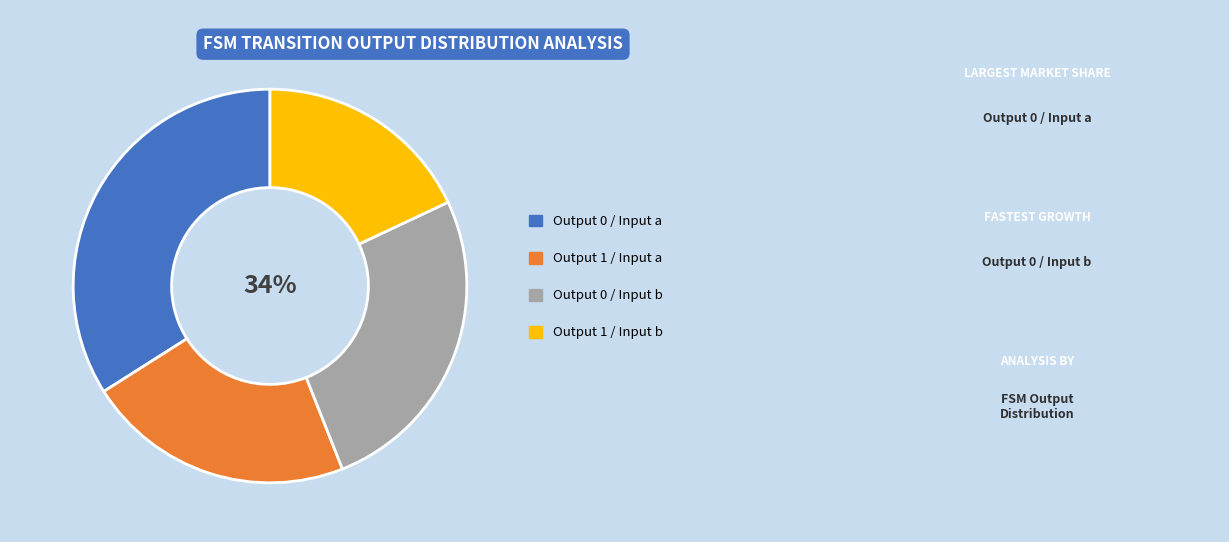

Do output_symbol=0, input=a and output_symbol=1, input=b together represent more than half of the pie?

Yes